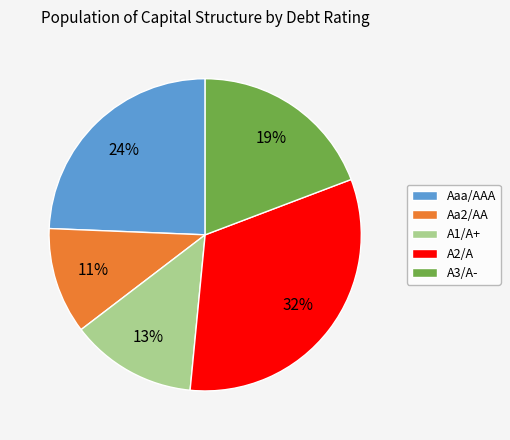

To the nearest percent, what is the difference between the largest and smallest slice percentages?

21%